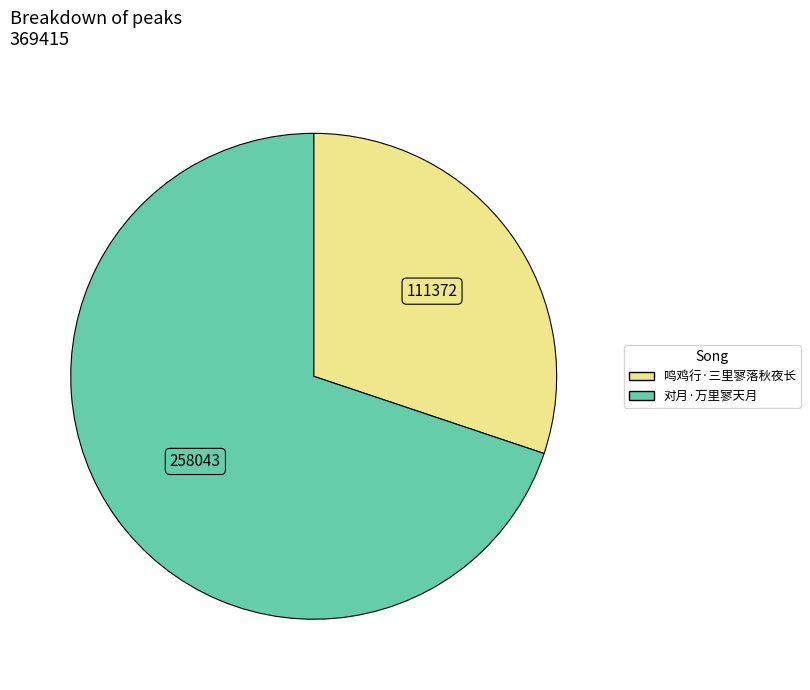

Which slice is the largest?

对月·万里寥天月